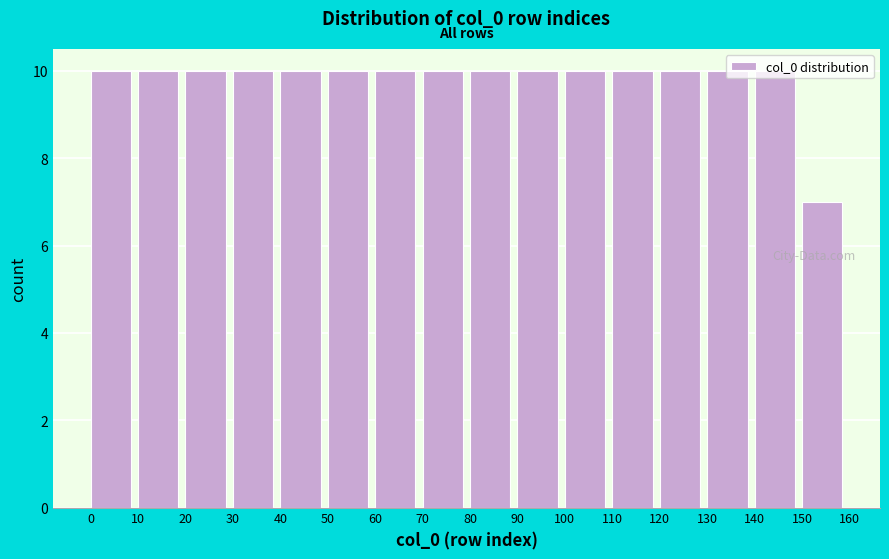

Reading left to right, list every bar in this chart as the range it spans on the x-axis followed by its height. The values are not printed on the chart, so give them approximately, as read against the axis.

0 to 10: 10
10 to 20: 10
20 to 30: 10
30 to 40: 10
40 to 50: 10
50 to 60: 10
60 to 70: 10
70 to 80: 10
80 to 90: 10
90 to 100: 10
100 to 110: 10
110 to 120: 10
120 to 130: 10
130 to 140: 10
140 to 150: 10
150 to 160: 7